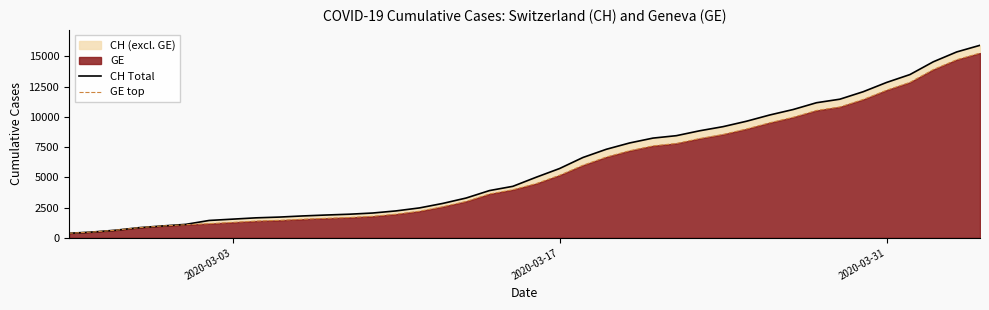

Reading left to right, list all the values displayed in this chart.

CH Total: 375	479	630	840	981	1113	1436	1544	1652	1715	1809	1885	1952	2051	2226	2472	2845	3291	3908	4259	5012	5731	6644	7323	7847	8249	8449	8855	9196	9642	10162	10613	11175	11467	12086	12852	13505	14561	15375	15926
GE top: 375	479	630	840	981	1083	1171	1278	1384	1447	1538	1614	1681	1780	1955	2201	2574	3010	3627	3978	4485	5174	6002	6681	7205	7607	7807	8213	8554	9000	9520	9971	10533	10825	11444	12210	12863	13919	14733	15284